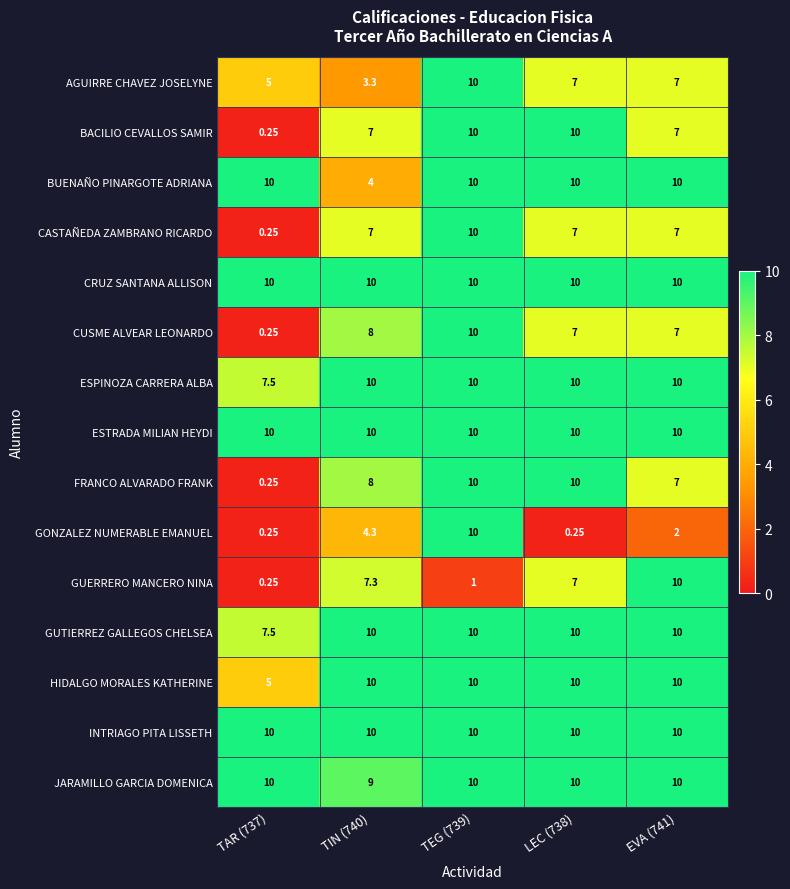

What is the total value across all series at TAR (737)?

76.5